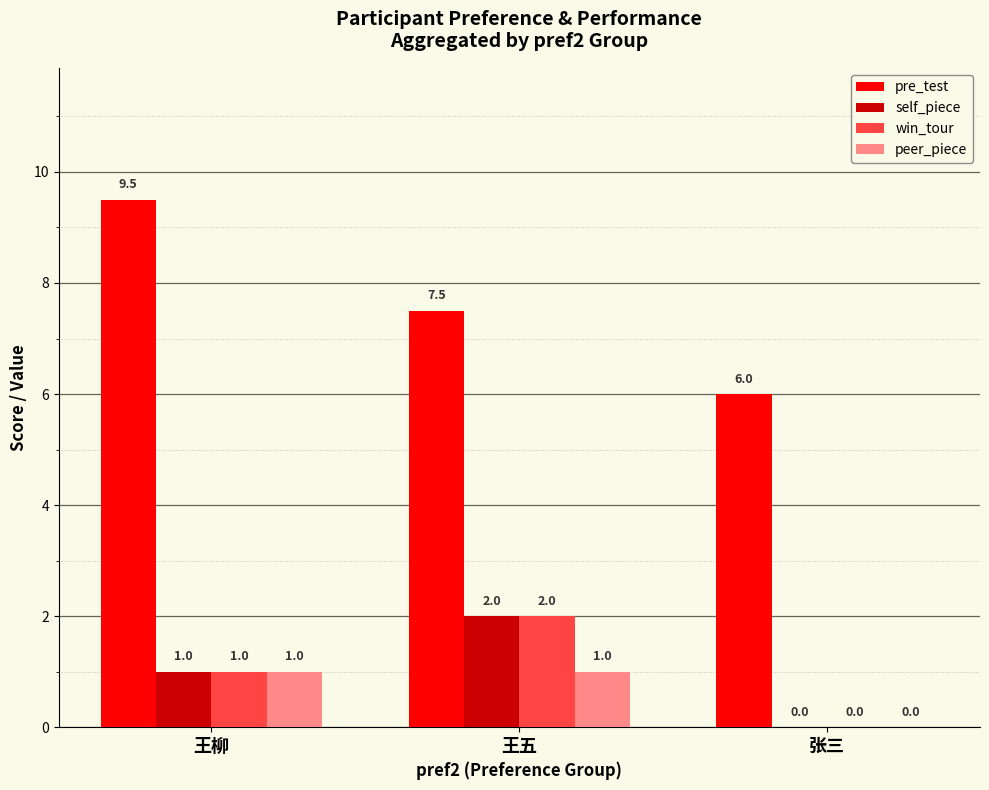

Reading left to right, list all the values displayed in this chart.

pre_test: 9.5	7.5	6.0
self_piece: 1.0	2.0	0.0
win_tour: 1.0	2.0	0.0
peer_piece: 1.0	1.0	0.0